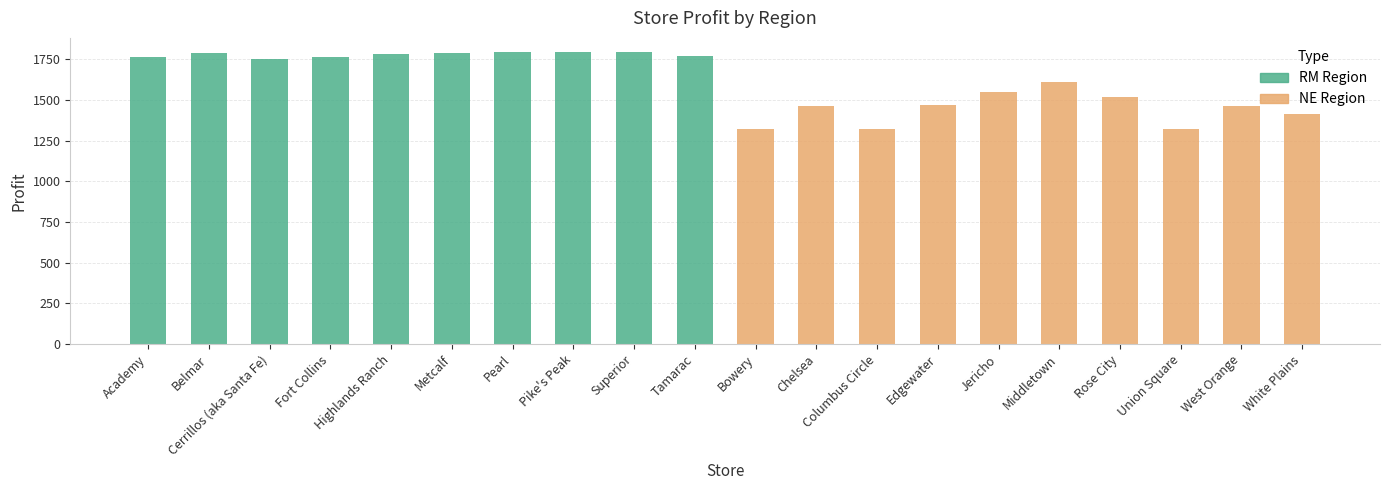

What is the average value of the NE Region series?

1444.8